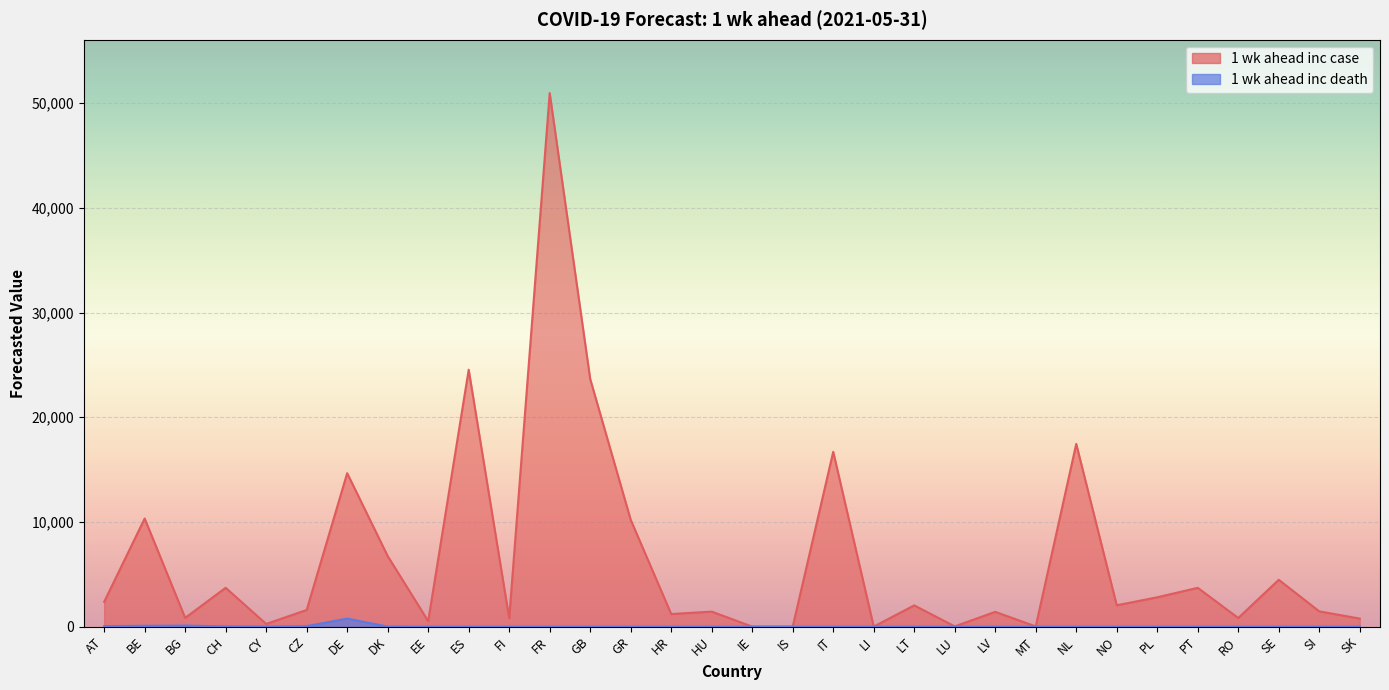

What is the total value across all series at ES?

24543